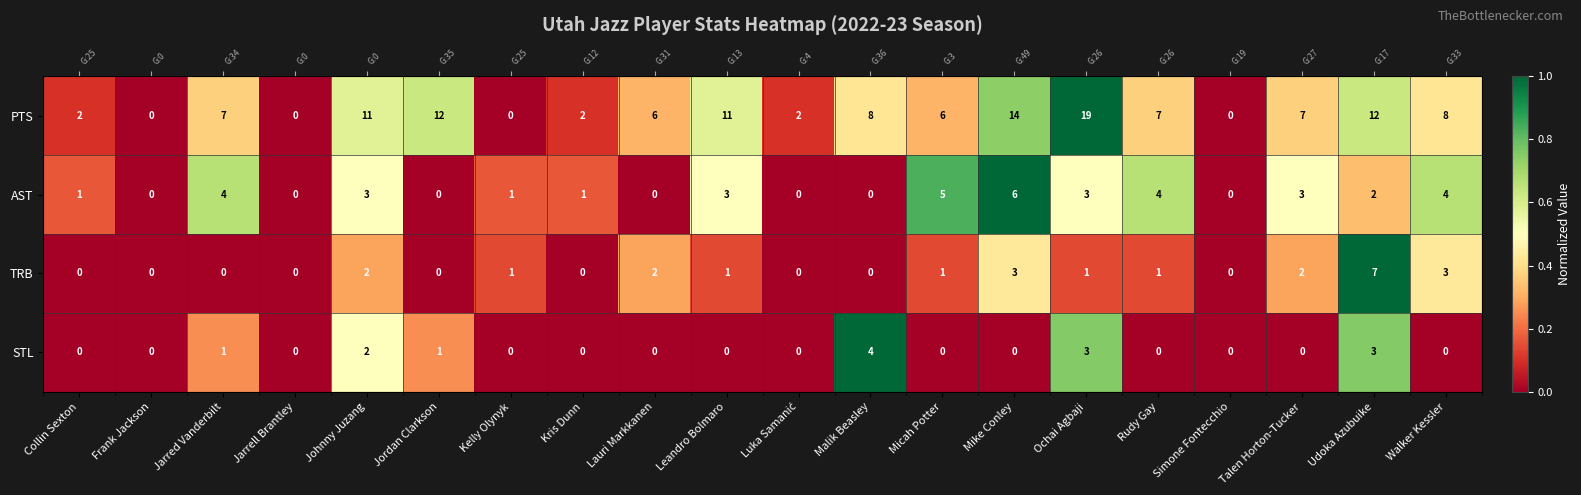

Which series has the largest range (max minus min)?

PTS